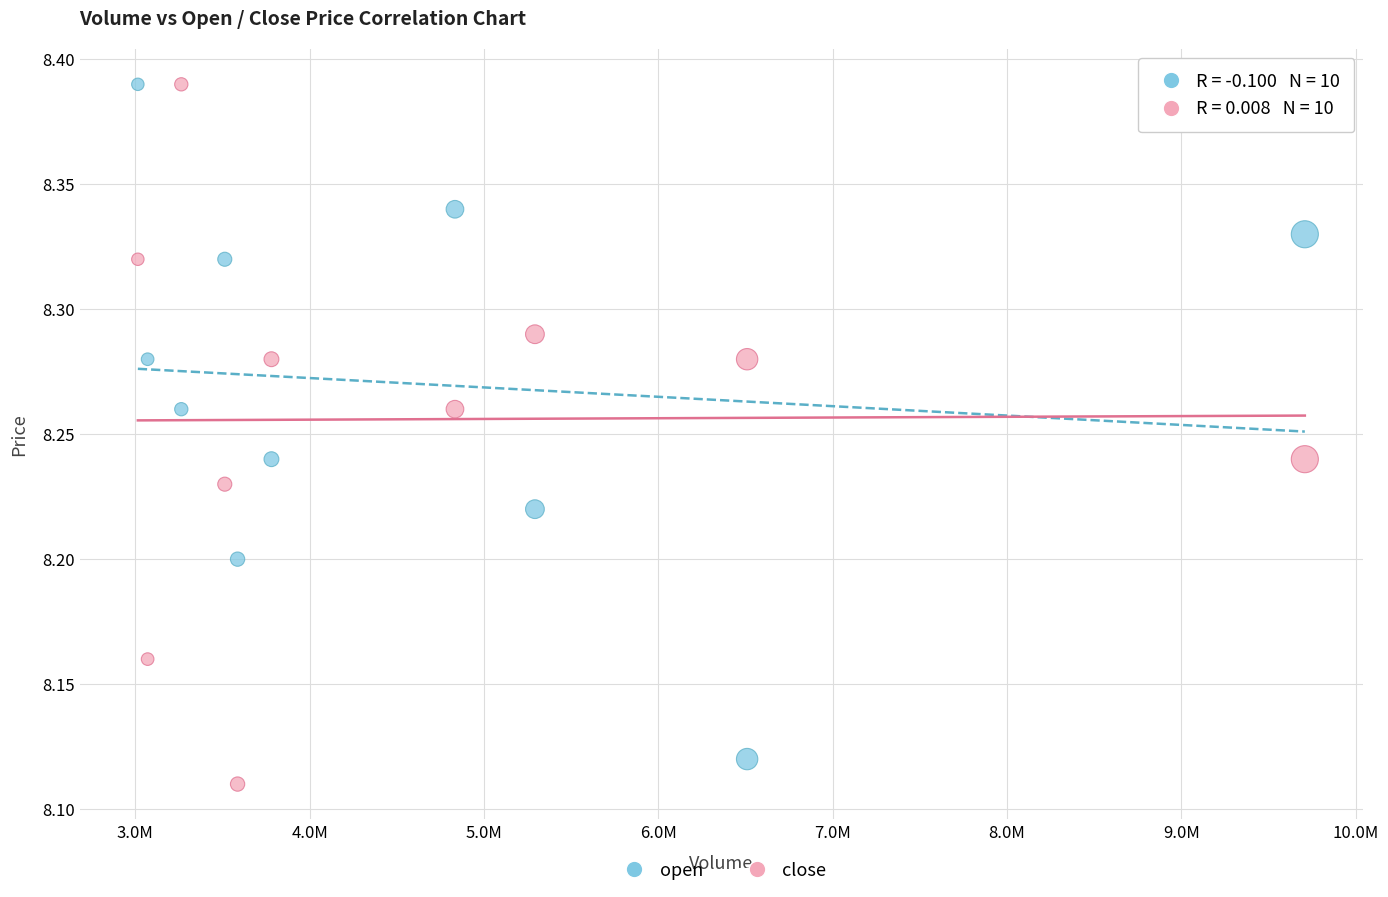

What is the X range (max minus min) for the scatter plot?

6693472.0